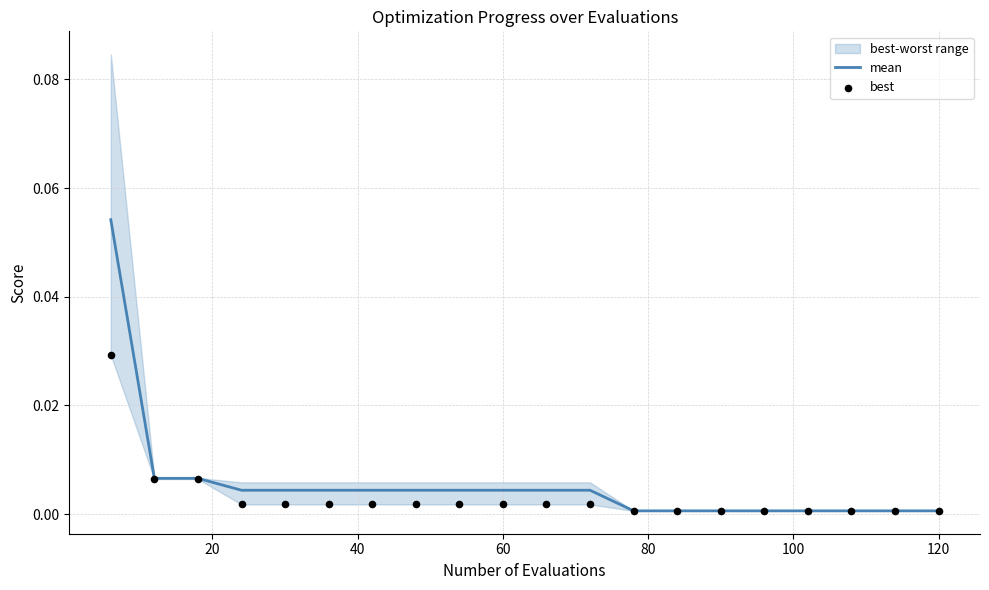

Which series has the widest spread of Y values?

mean